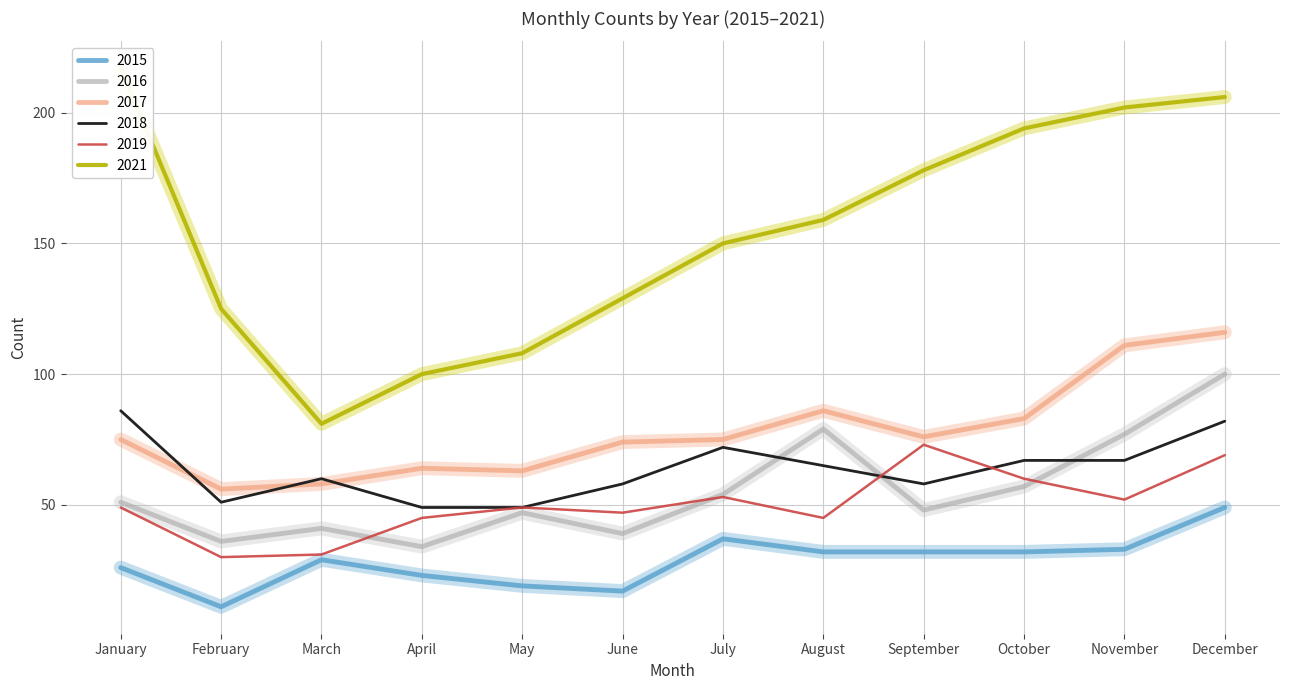

Count the number of data series in this chart.

6